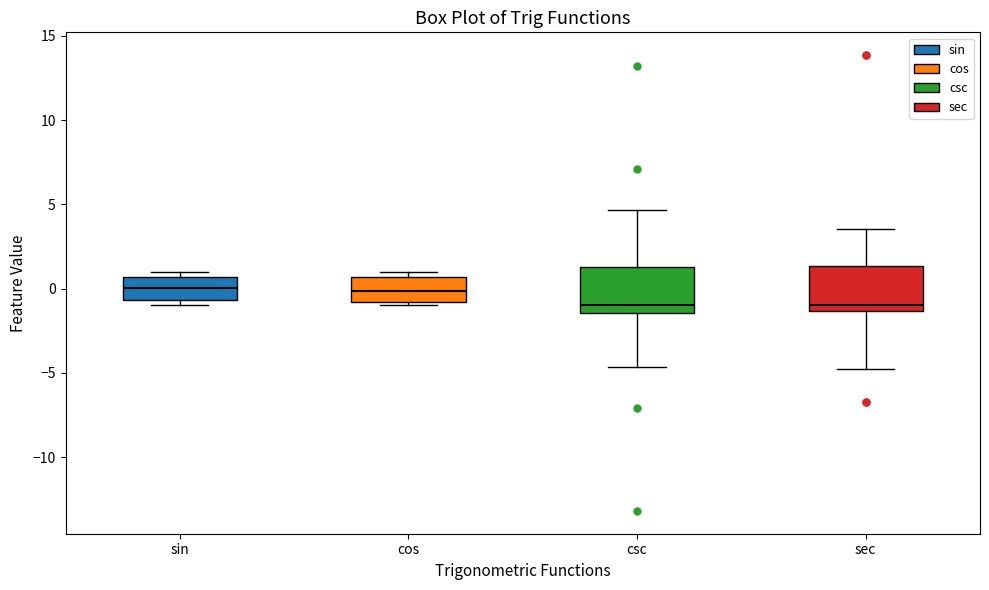

Reading left to right, transcribe this box plot: for each box, give where its median line is, the range the box spans, and where its two whiskers end, as read against the y-axis. The values are not printed on the chart, so give them approximately, as read against the axis.

sin: median 0.0, box -0.5 to 0.5, whiskers -1.0 to 1.0
cos: median 0.0, box -1.0 to 0.5, whiskers -1.0 (just below the box's lower edge) to 1.0
csc: median -1.0, box -1.5 to 1.5, whiskers -4.5 to 4.5
sec: median -1.0, box -1.5 to 1.5, whiskers -5.0 to 3.5